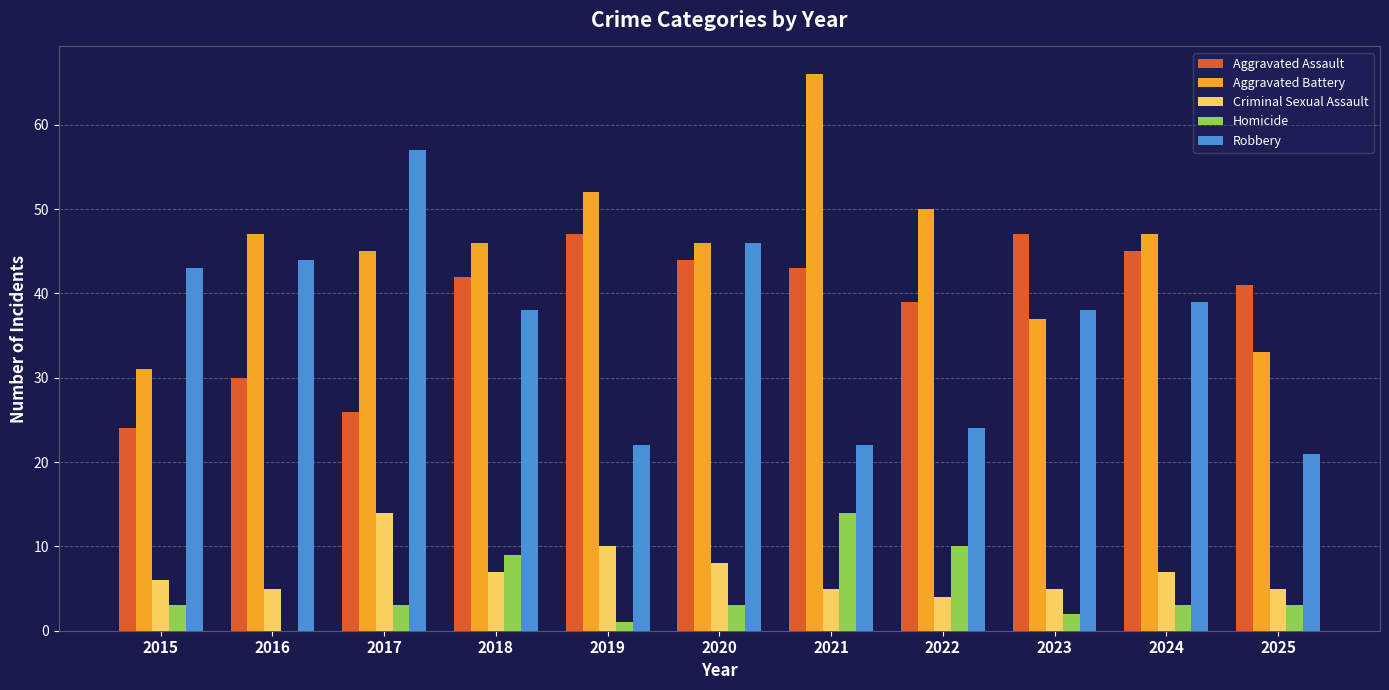

Is the value of Aggravated Battery at 2021 greater than the value of Aggravated Assault at 2024?

Yes